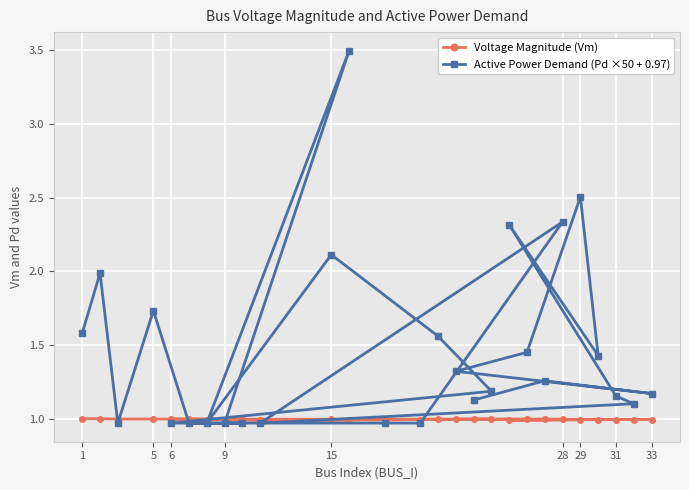

How many data points does each series have?

27